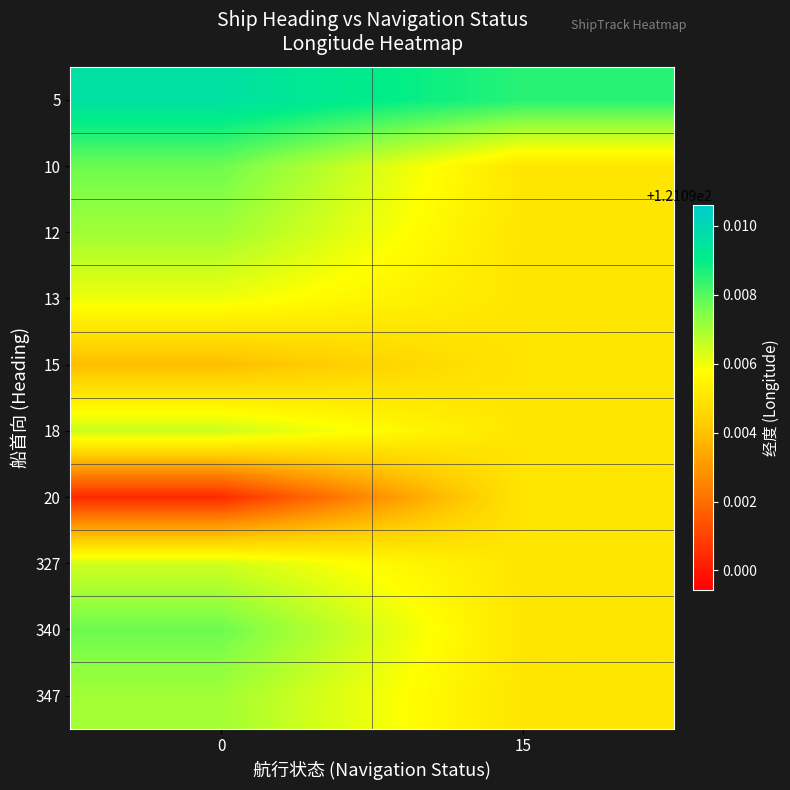

At how many categories does at least one series exceed 121?

2